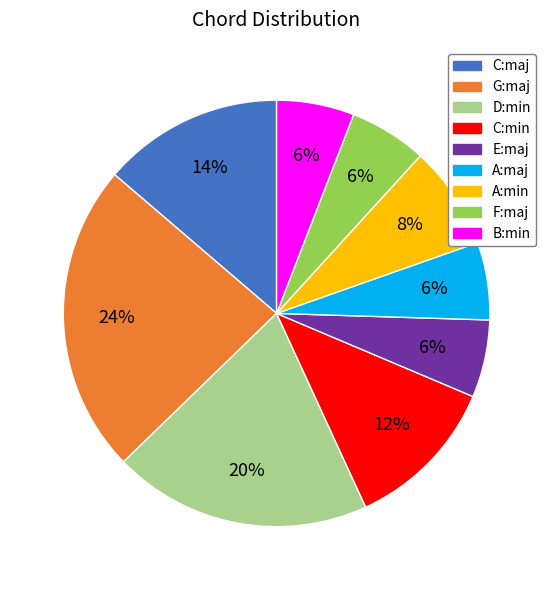

To the nearest percent, what is the combined percentage of A:maj and E:maj?

12%